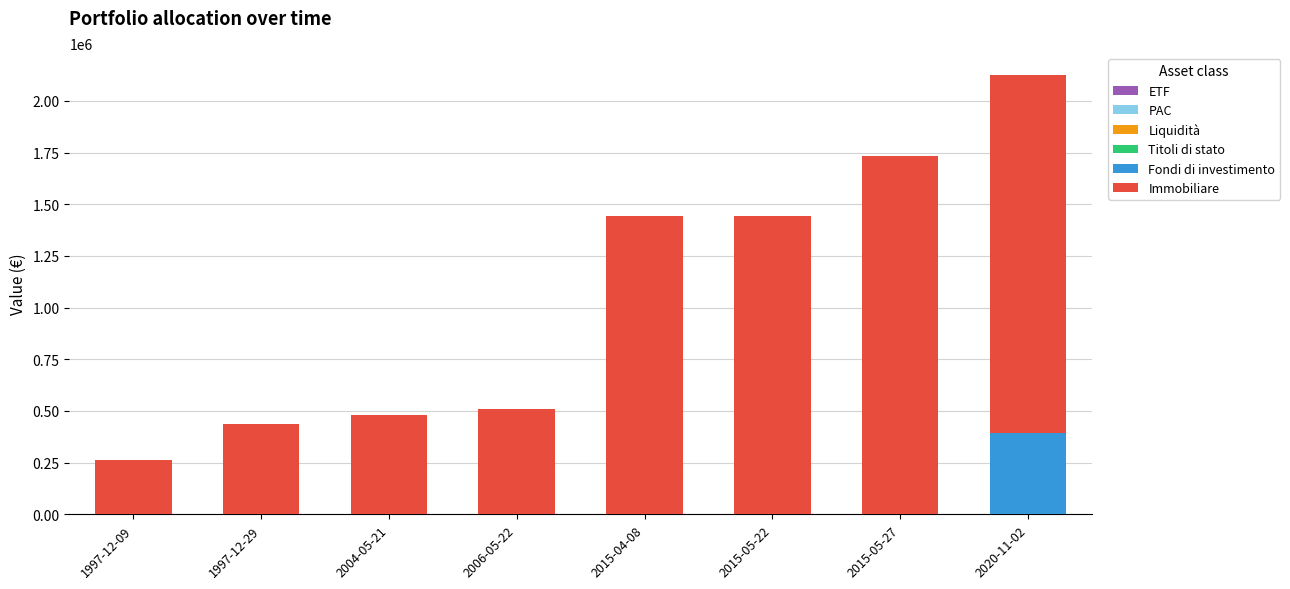

Reading left to right, list the values for the Fondi di investimento series.

1997-12-09=0	1997-12-29=0	2004-05-21=0	2006-05-22=0	2015-04-08=0	2015-05-22=0	2015-05-27=0	2020-11-02=391000